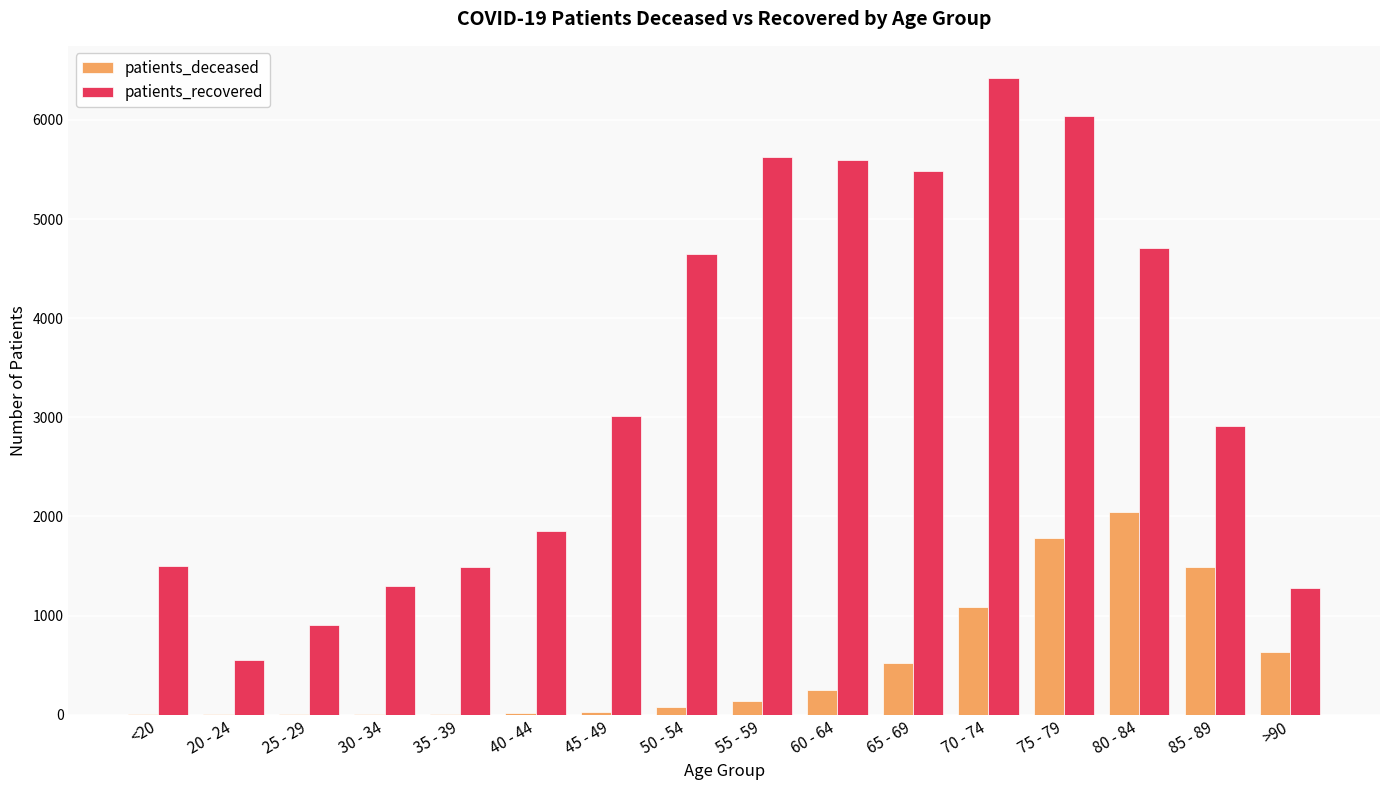

Count the number of categories in the chart.

16